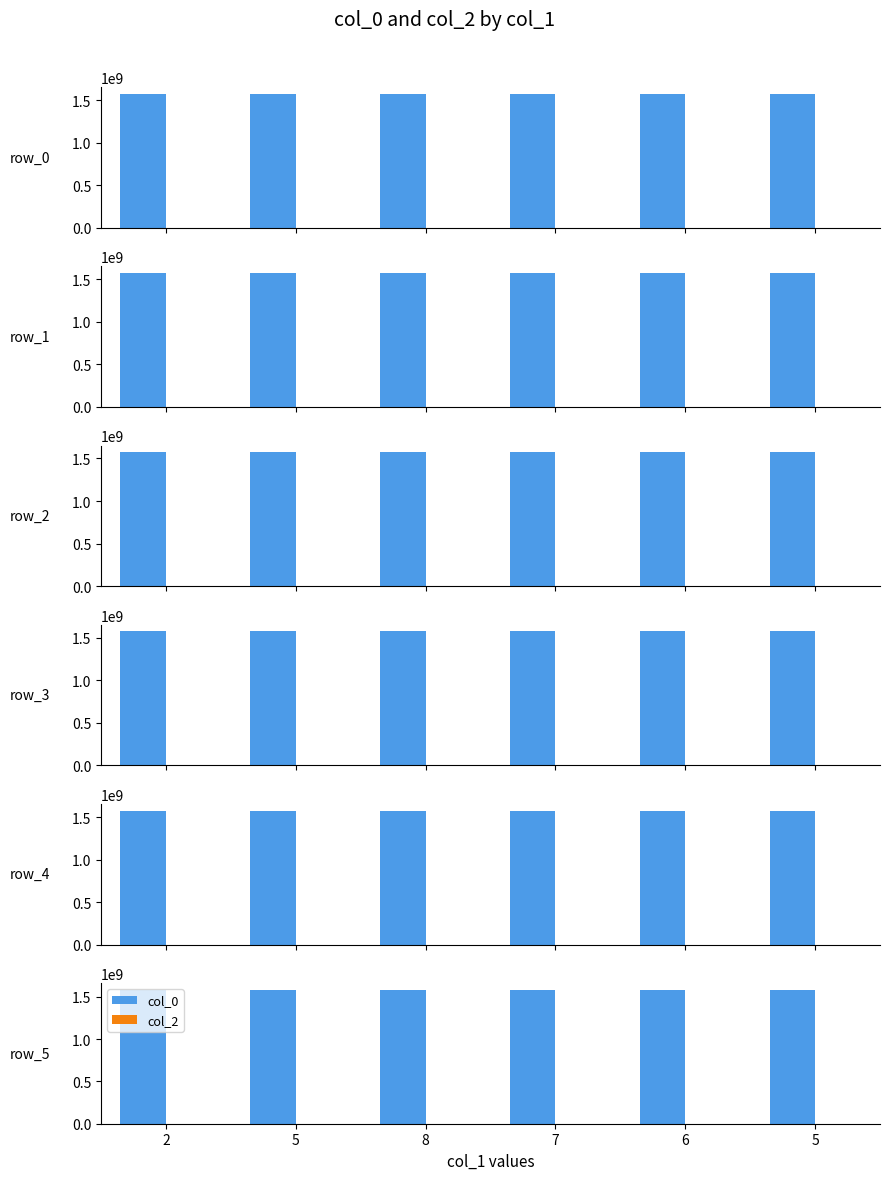

At which category is the sum across all series the highest?

2